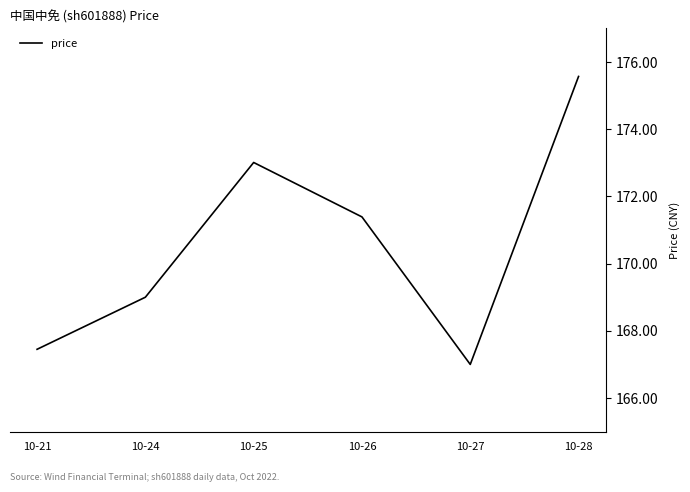

Where is the data nearest to the value 171?

10-26